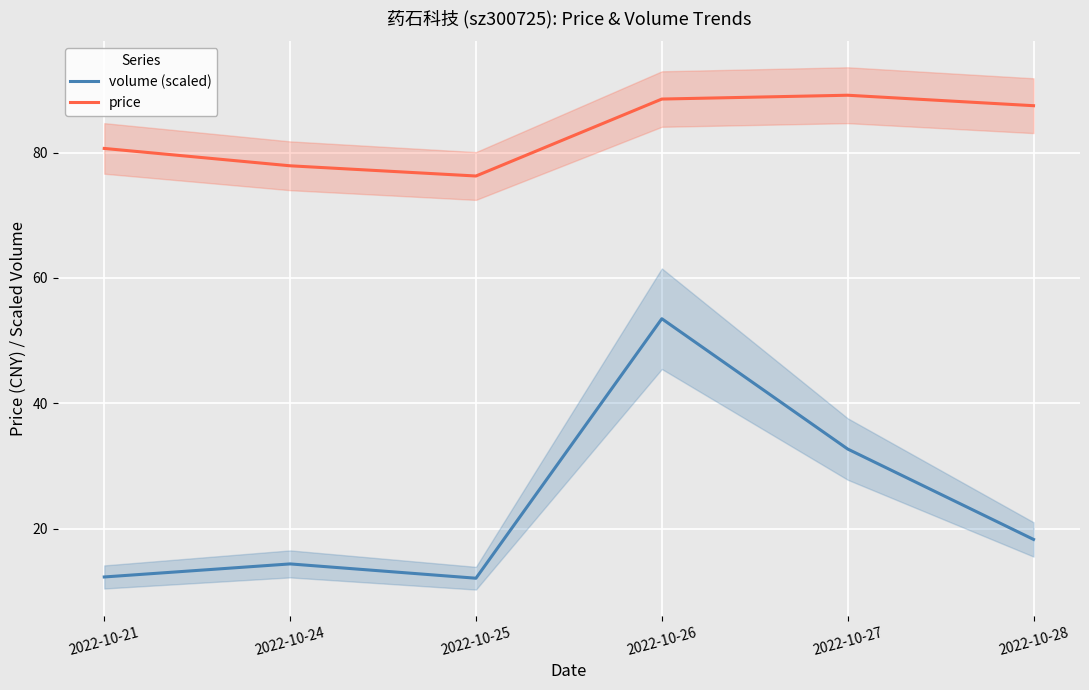

Reading right to left, what are all the values shown in this chart?

volume (scaled): 2022-10-28=18.3	2022-10-27=32.7	2022-10-26=53.5	2022-10-25=12.1	2022-10-24=14.4	2022-10-21=12.3
price: 2022-10-28=87.5	2022-10-27=89.2	2022-10-26=88.5	2022-10-25=76.3	2022-10-24=77.9	2022-10-21=80.7